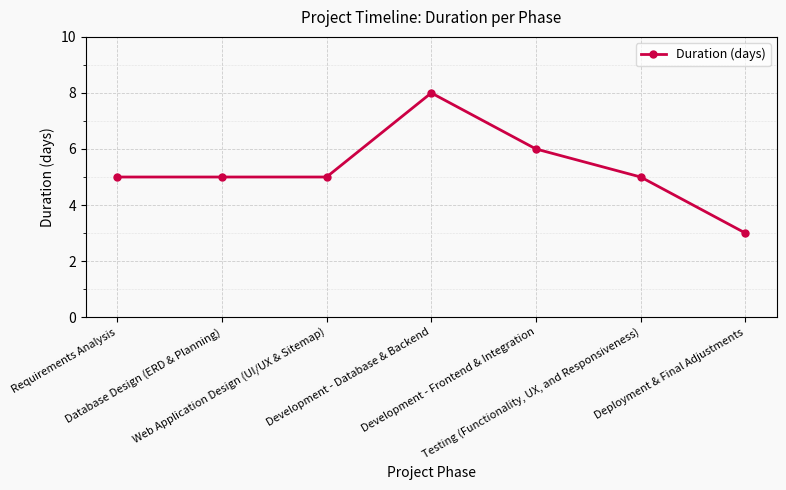

True or false: the data has more than 2 interior local peaks.

False